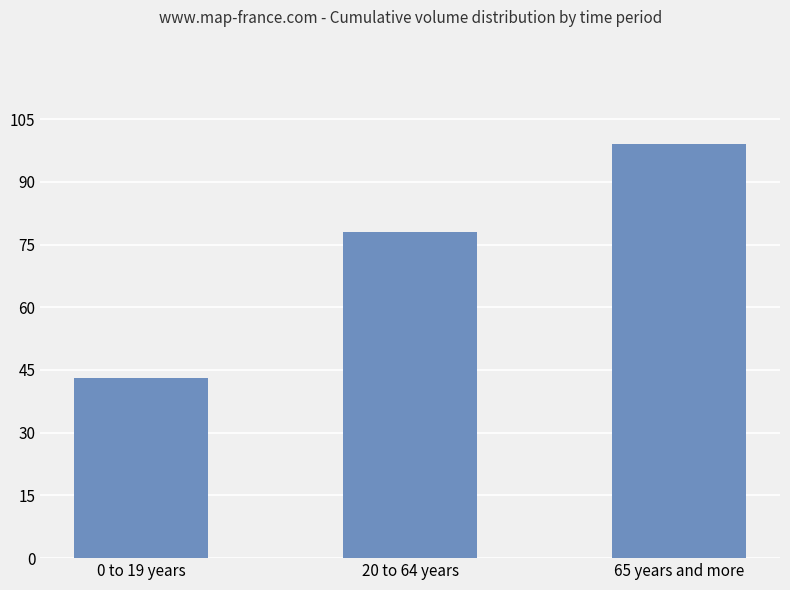

Reading left to right, extract all data points from this chart.

43	78	99